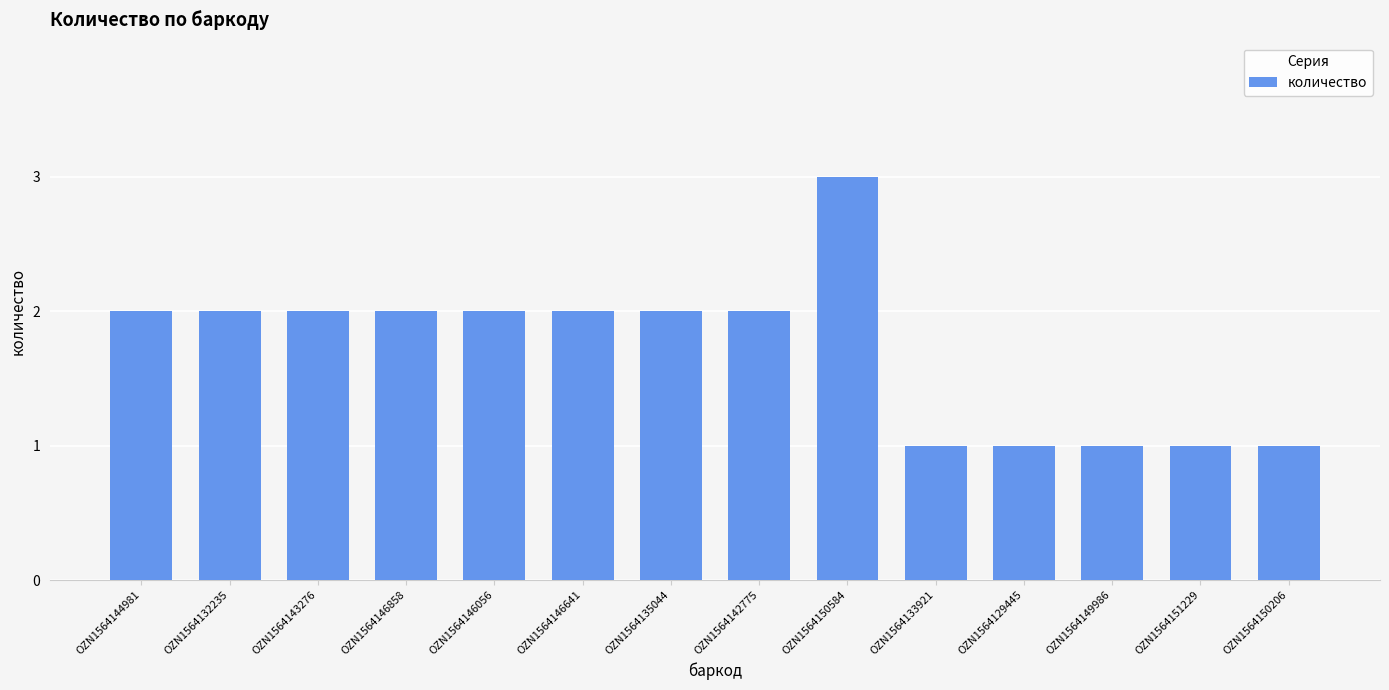

True or false: the data shows 1 at OZN1564143276.

False